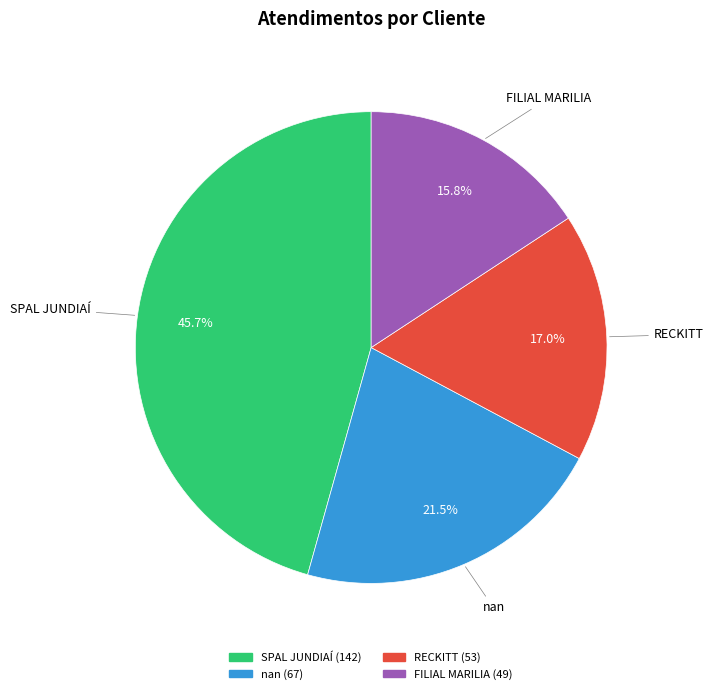

Is nan the majority of the pie?

No